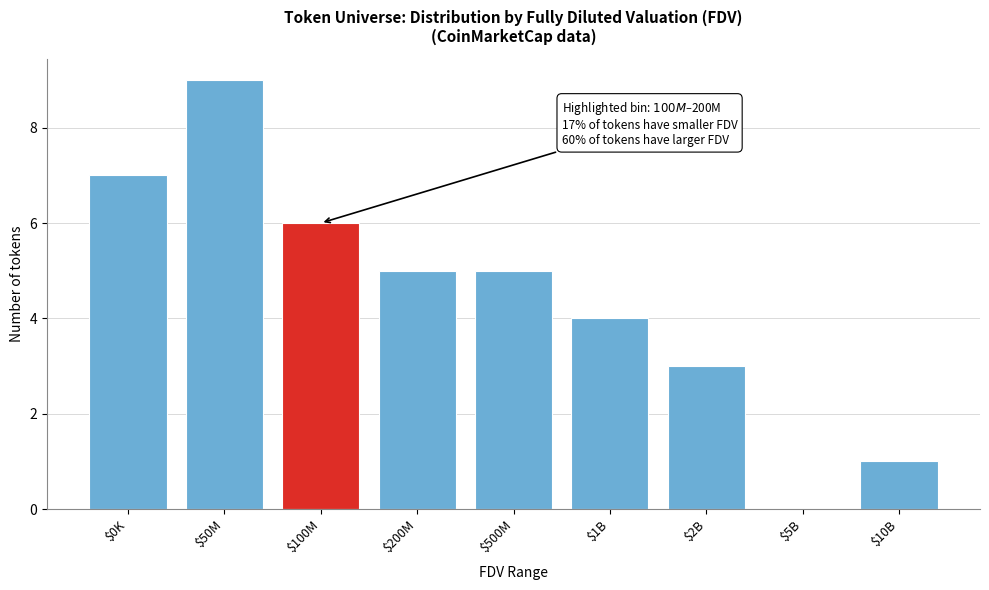

The chart shows a value of 4 at $100M. True or false?

False